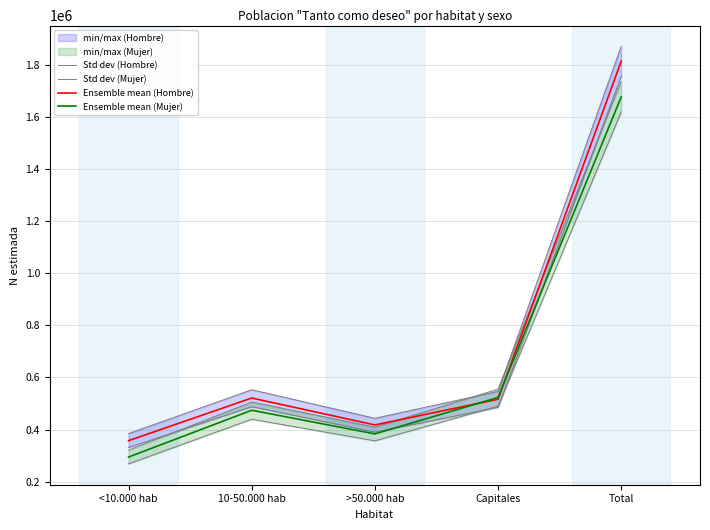

At how many categories does at least one series exceed 708202?

1